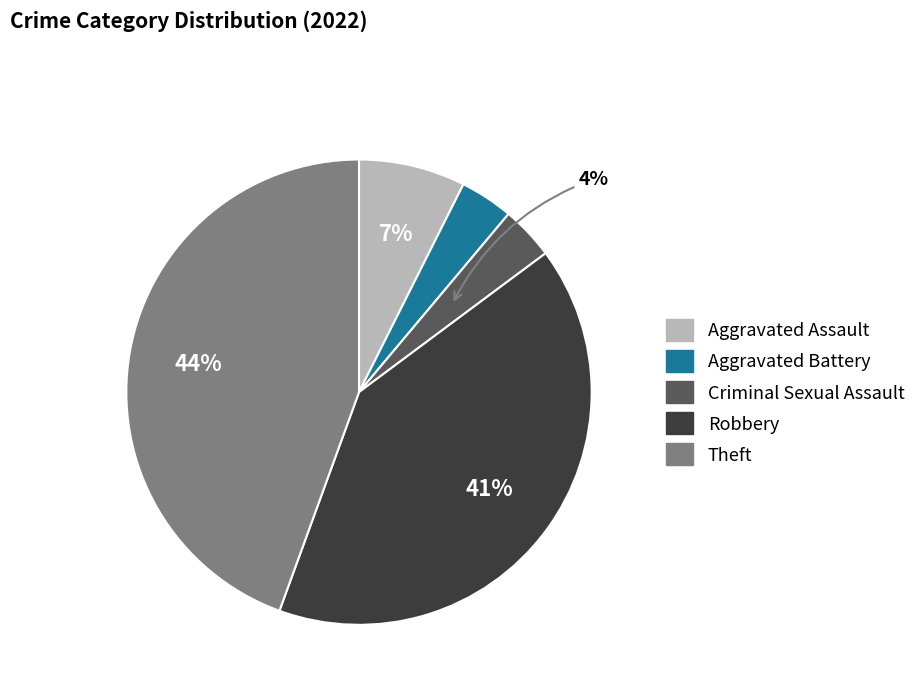

What is the largest slice in the pie chart?

Theft